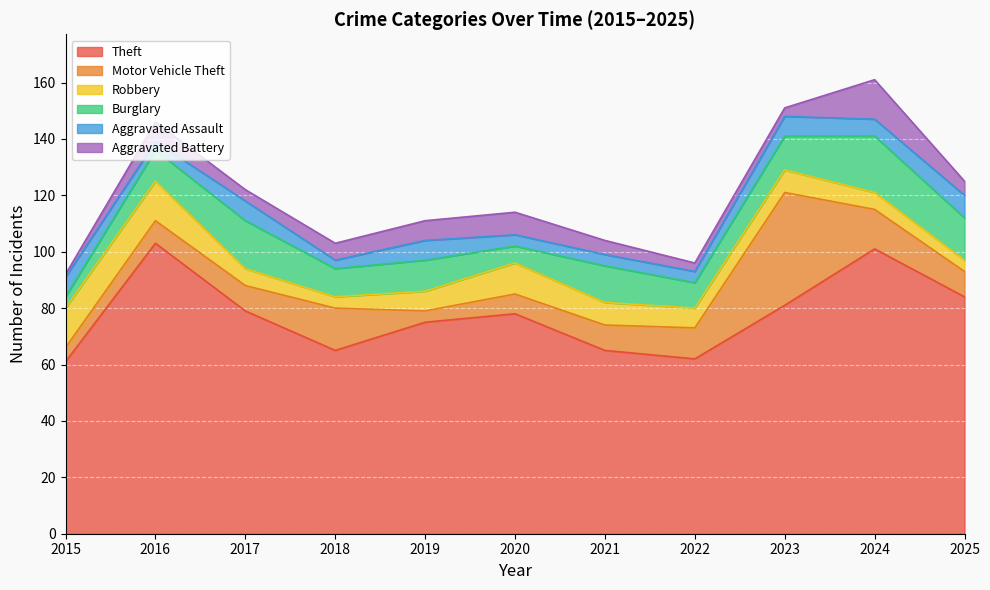

Reading right to left, what are all the values shown in this chart?

Theft: 2025=84	2024=101	2023=81	2022=62	2021=65	2020=78	2019=75	2018=65	2017=79	2016=103	2015=61
Motor Vehicle Theft: 2025=9	2024=14	2023=40	2022=11	2021=9	2020=7	2019=4	2018=15	2017=9	2016=8	2015=5
Robbery: 2025=4	2024=6	2023=8	2022=7	2021=8	2020=11	2019=7	2018=4	2017=6	2016=14	2015=14
Burglary: 2025=15	2024=20	2023=12	2022=9	2021=13	2020=6	2019=11	2018=10	2017=17	2016=11	2015=4
Aggravated Assault: 2025=8	2024=6	2023=7	2022=4	2021=4	2020=4	2019=7	2018=3	2017=7	2016=3	2015=7
Aggravated Battery: 2025=5	2024=14	2023=3	2022=3	2021=5	2020=8	2019=7	2018=6	2017=4	2016=7	2015=1